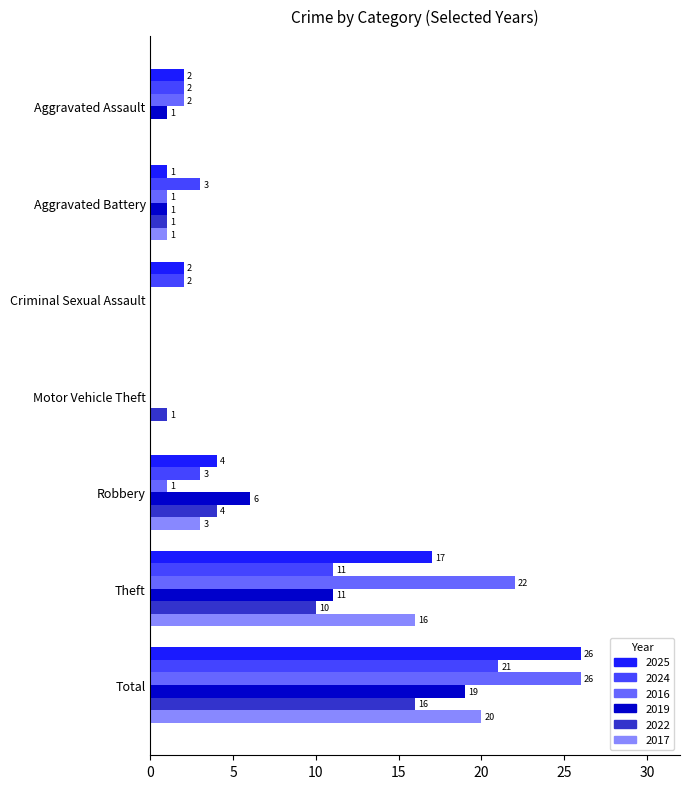

The value of 2019 at Total is 19. True or false?

True